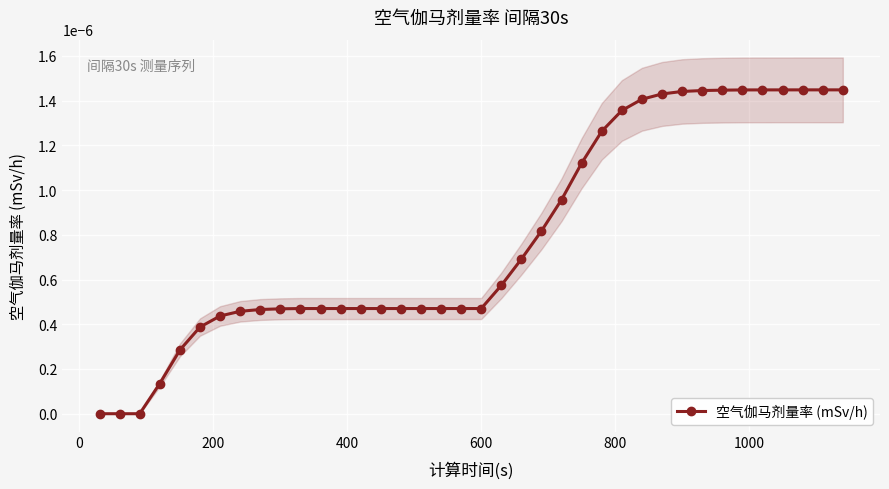

Does the chart display data point markers on the line(s)?

Yes